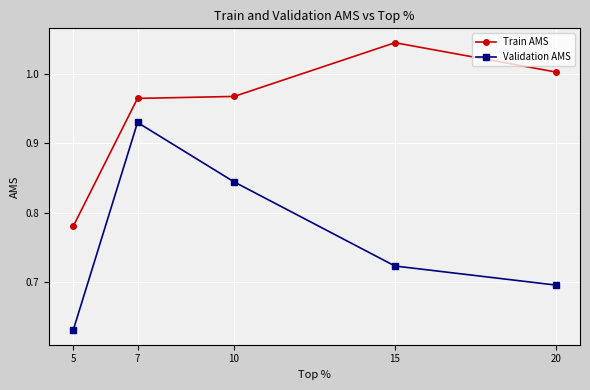

At how many categories does at least one series exceed 0?

5